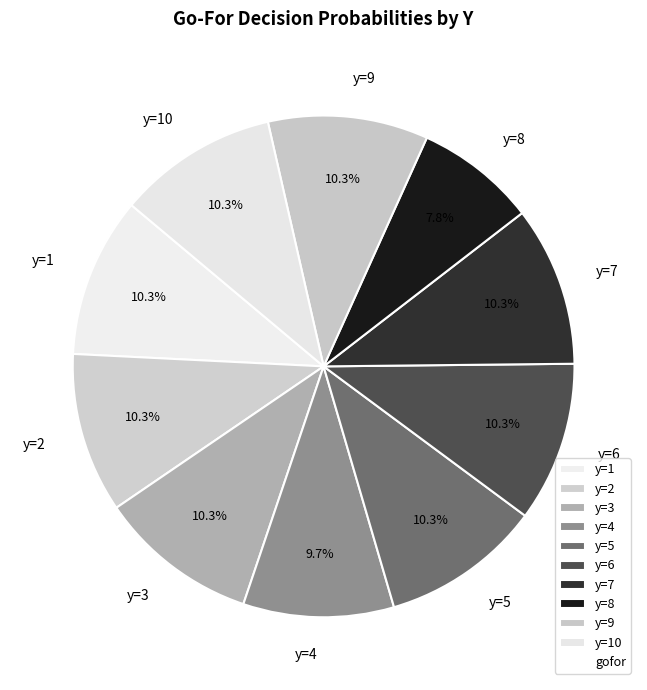

Count the number of slices in the pie.

10